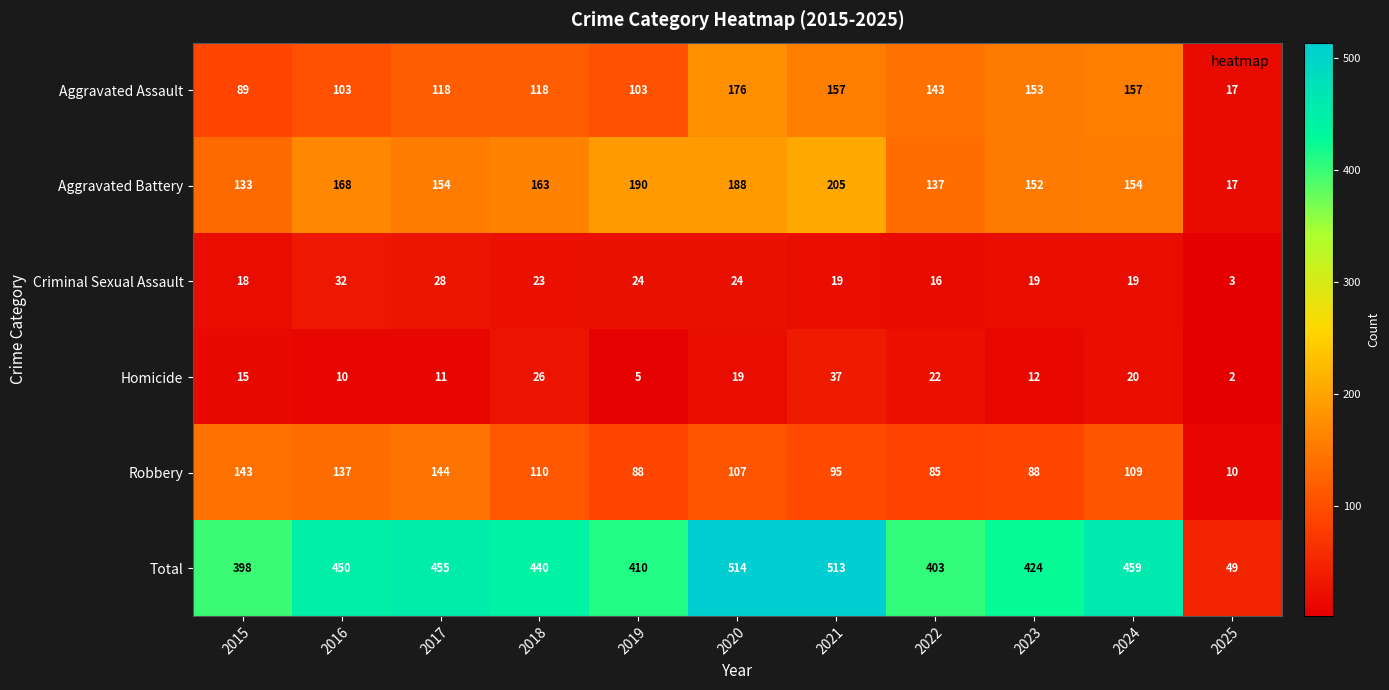

How many distinct data groups are displayed?

6